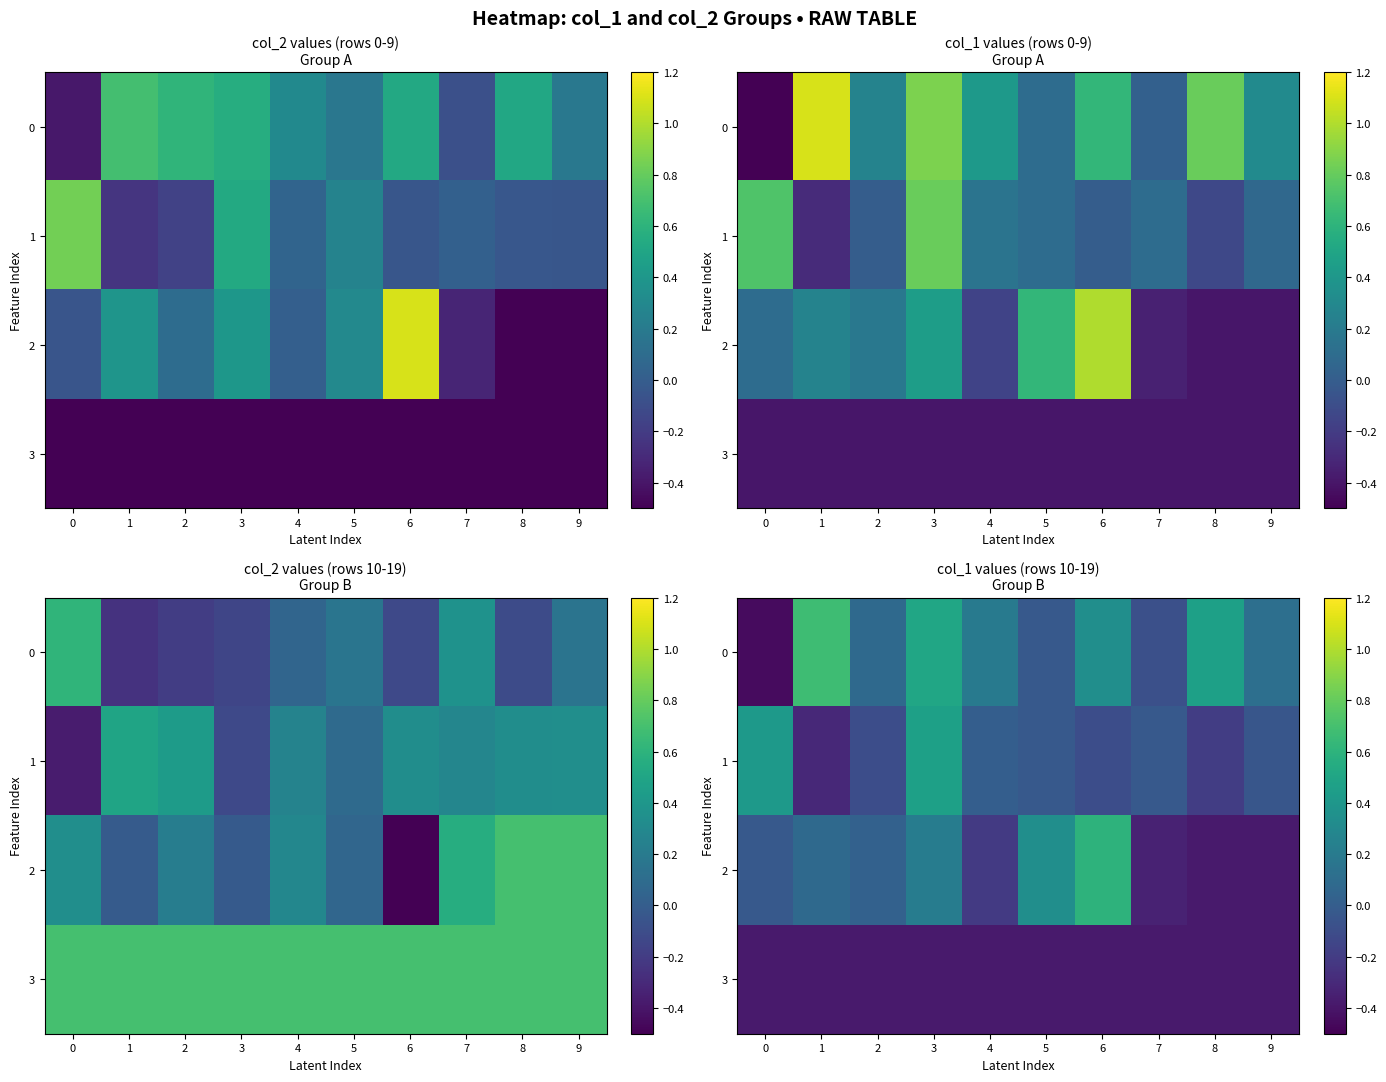

At which label does 1 reach its peak?

3